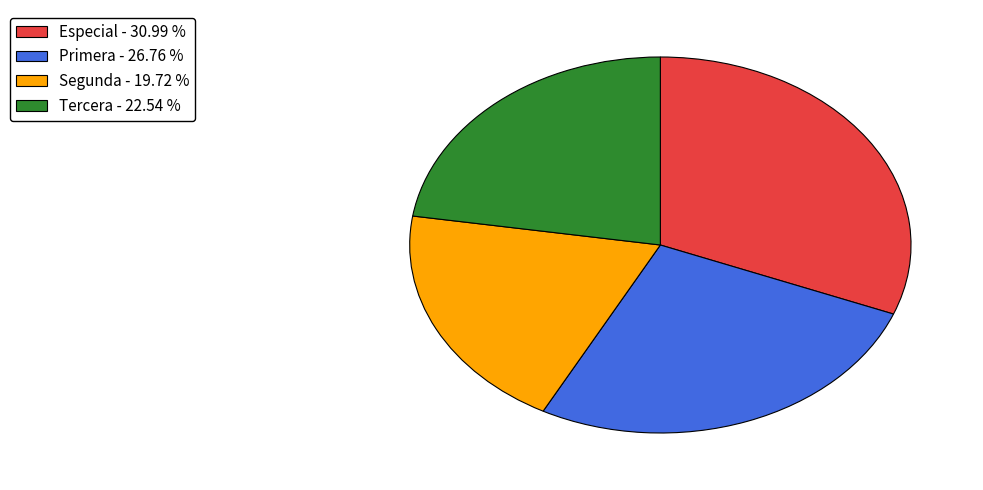

Combined, do Tercera and Especial account for over 50%?

Yes